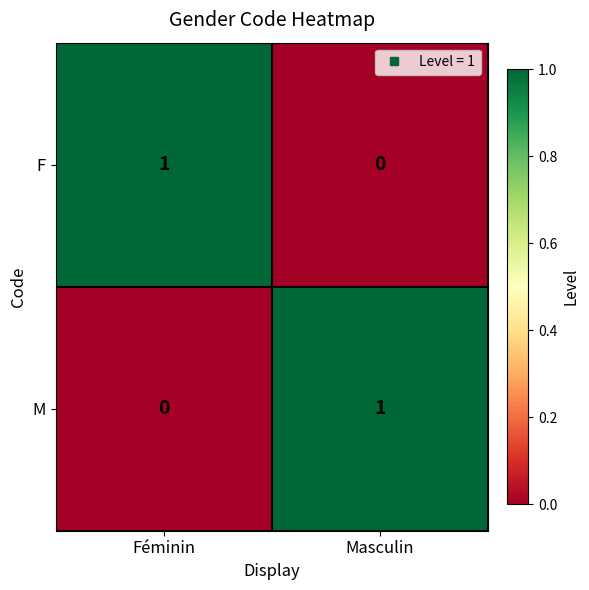

Reading left to right, transcribe all the data shown in this chart.

F: 1	0
M: 0	1